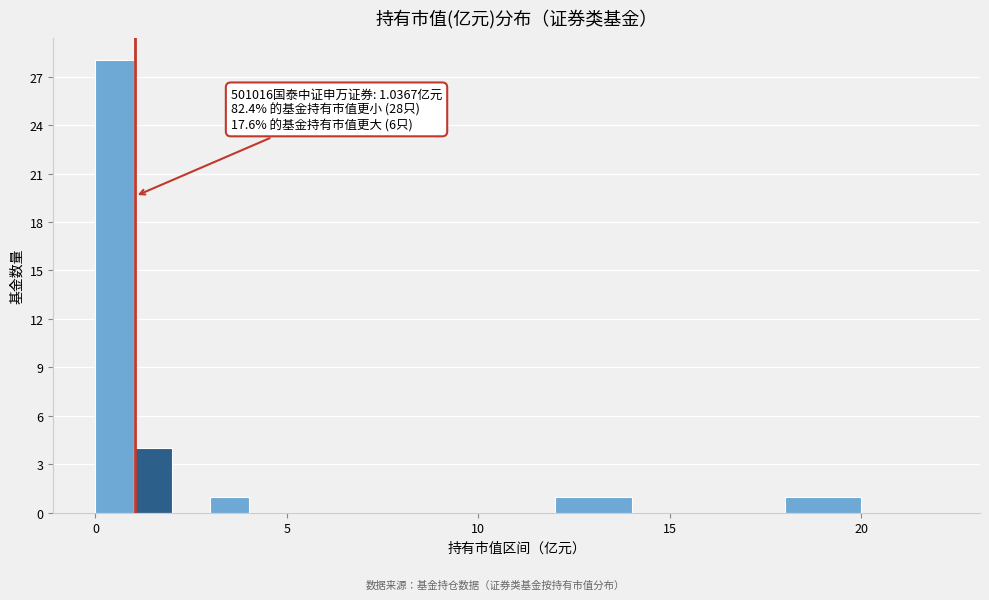

Around what value on the x-axis is the tallest bar? Give the approximate position of its centre, as read against the axis.

0.5